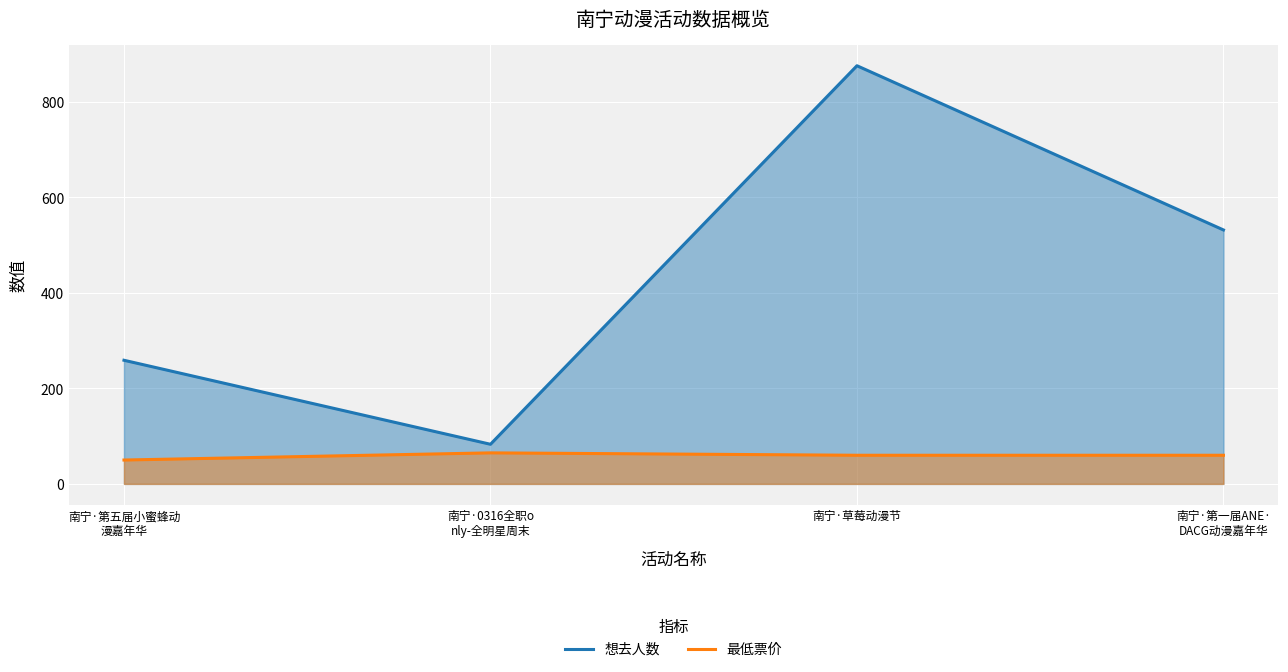

What is the spread (max minus min) of values at 南宁·0316全职o
nly-全明星周末?

18